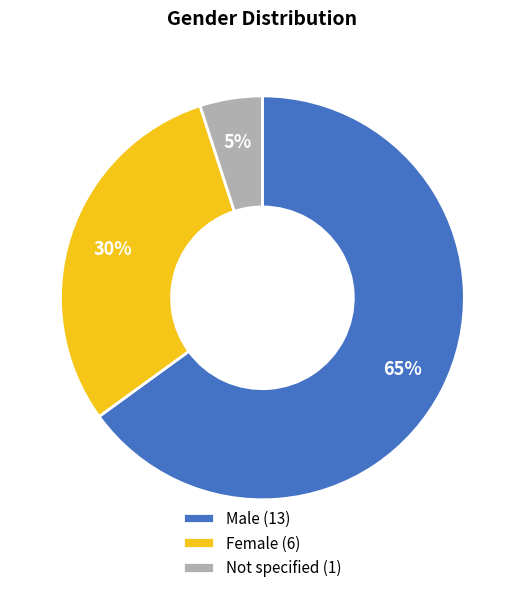

How many segments does this pie chart have?

3